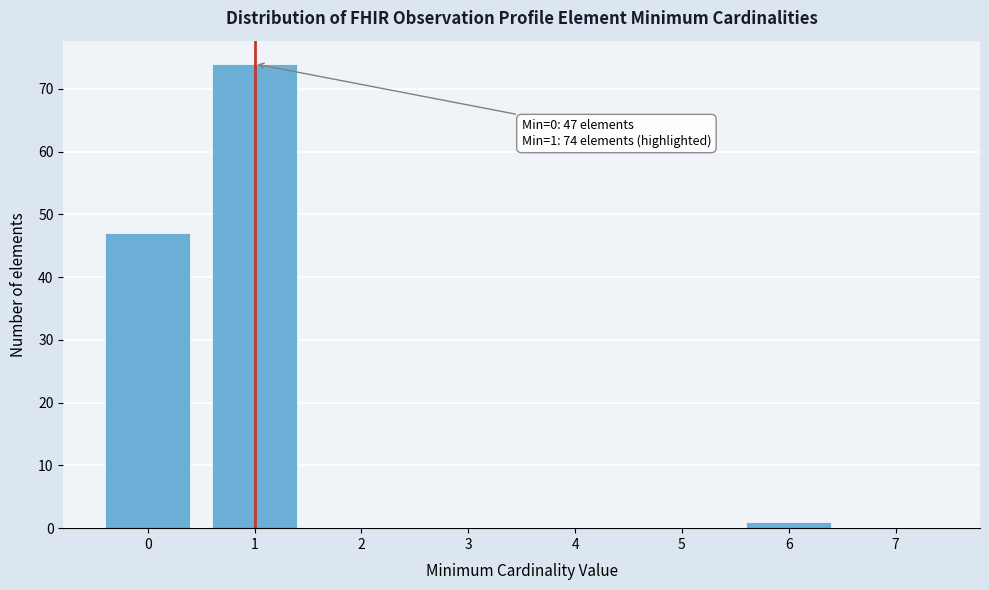

Which range on the x-axis has the tallest bar?

0.5 to 1.5